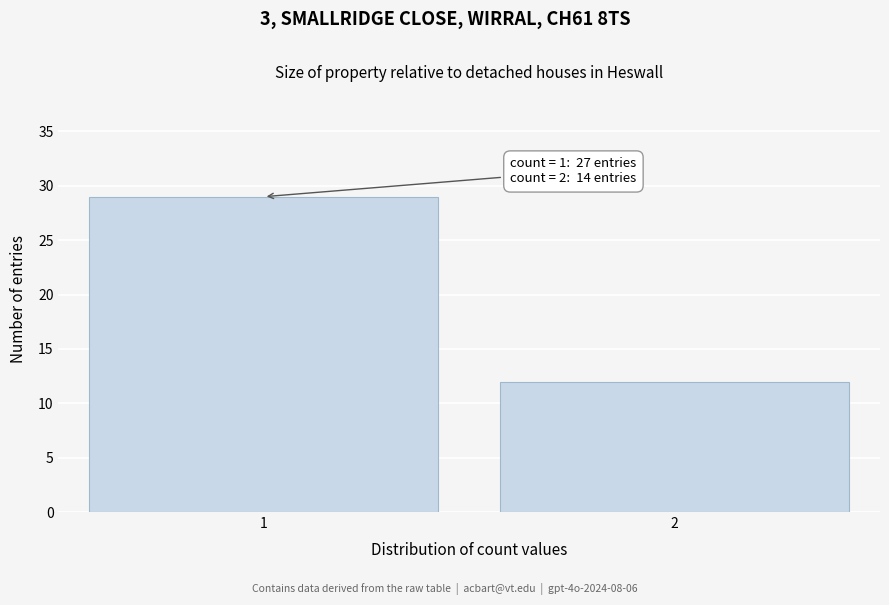

Reading left to right, list all the values displayed in this chart.

1=29	2=12